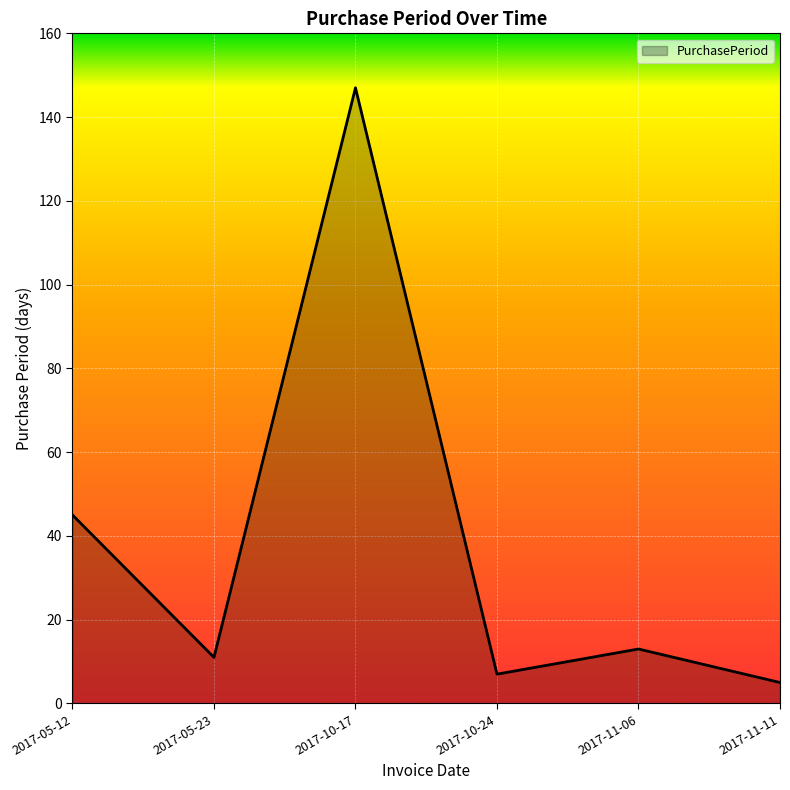

What position from the left is 2017-11-06?

5